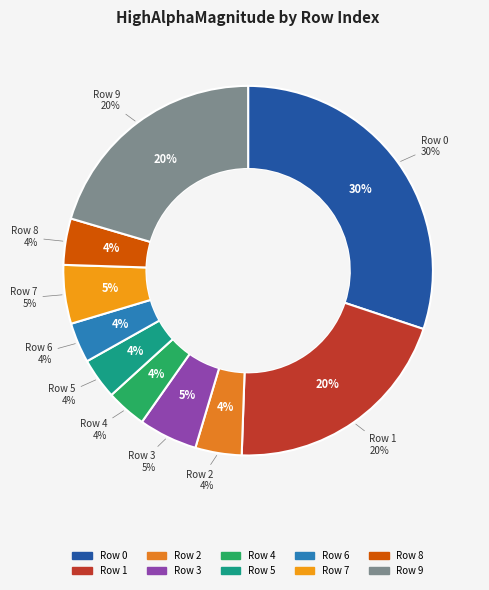

Count the number of slices in the pie.

10